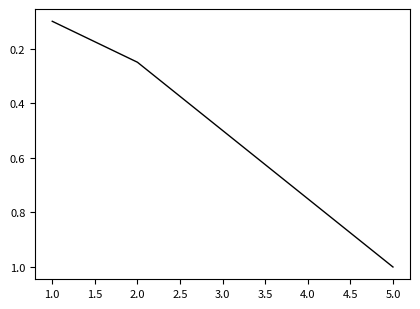

At which category does the chart reach its peak across all series?

5.0